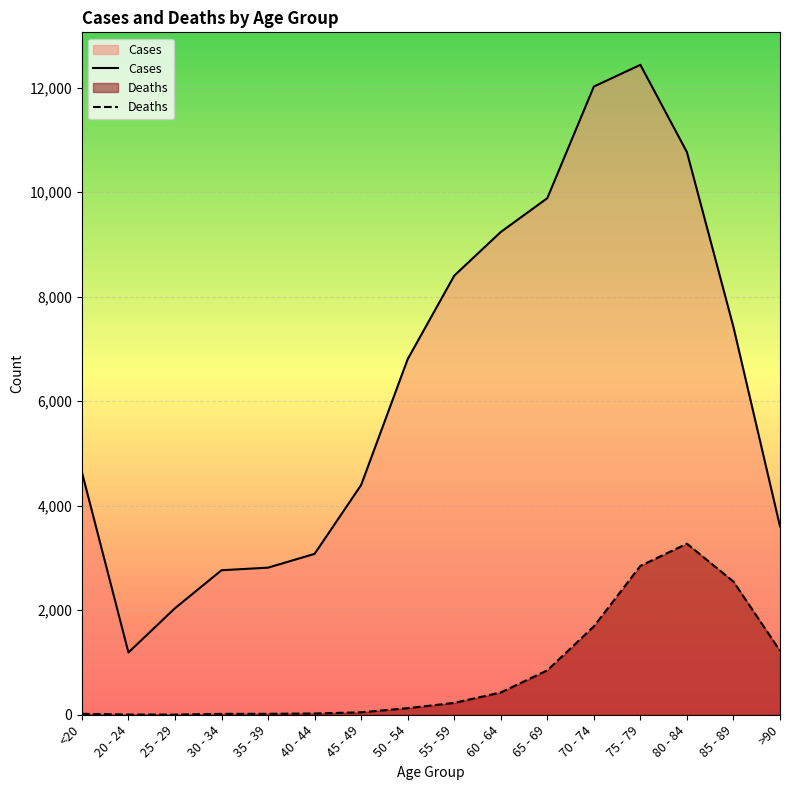

Reading left to right, extract all data points from this chart.

Cases: 4641	1191	2038	2765	2814	3078	4396	6803	8400	9236	9883	12018	12434	10764	7417	3604
Deaths: 18	4	3	17	18	24	47	126	227	426	850	1690	2848	3273	2548	1224